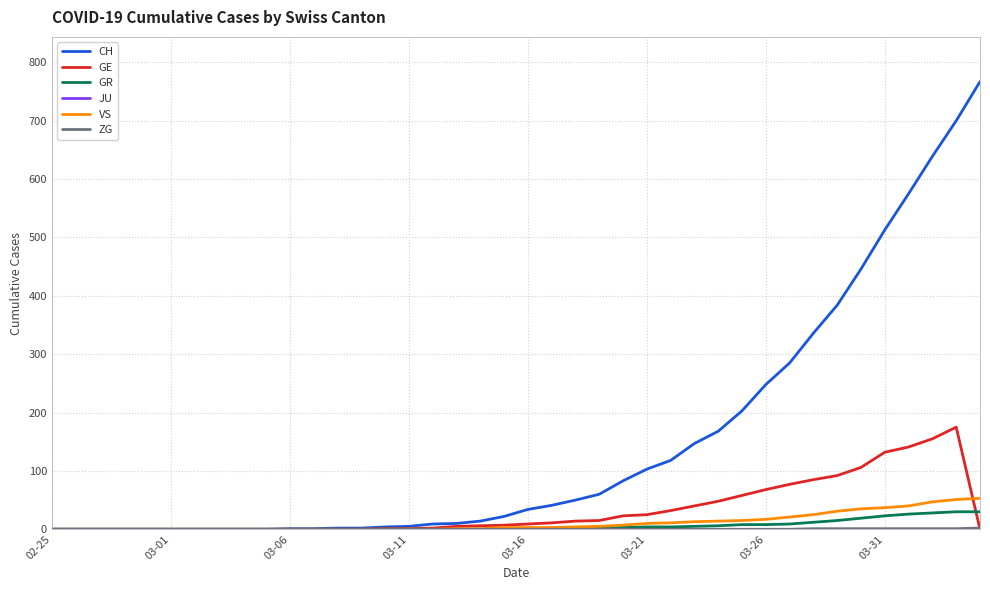

Which series has the largest total across all categories?

CH